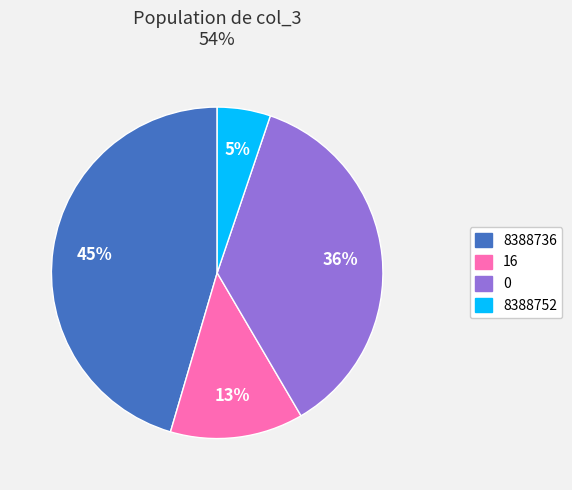

Is there any slice that represents more than half of the pie?

No